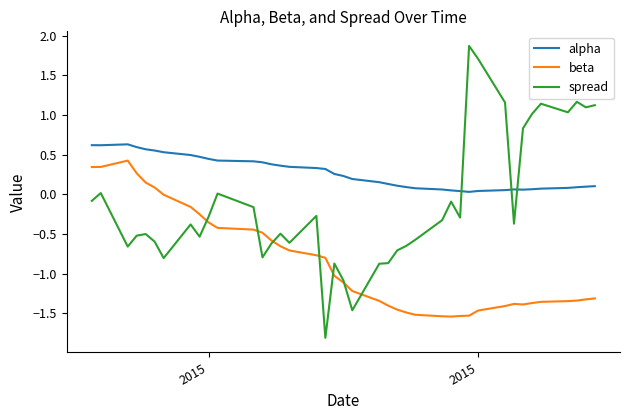

True or false: beta and alpha cross at least once.

False